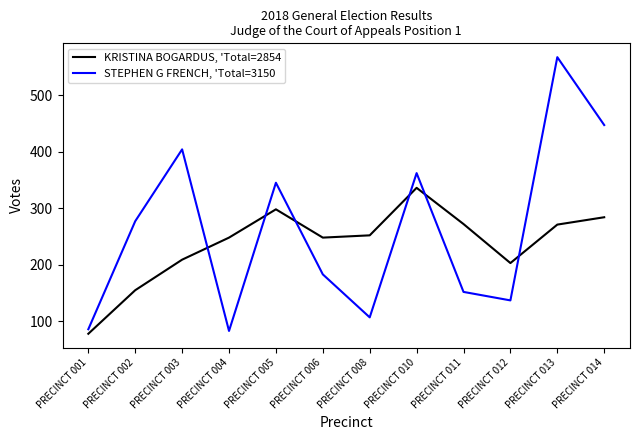

What is the difference between the highest and lowest values at PRECINCT 006?

65